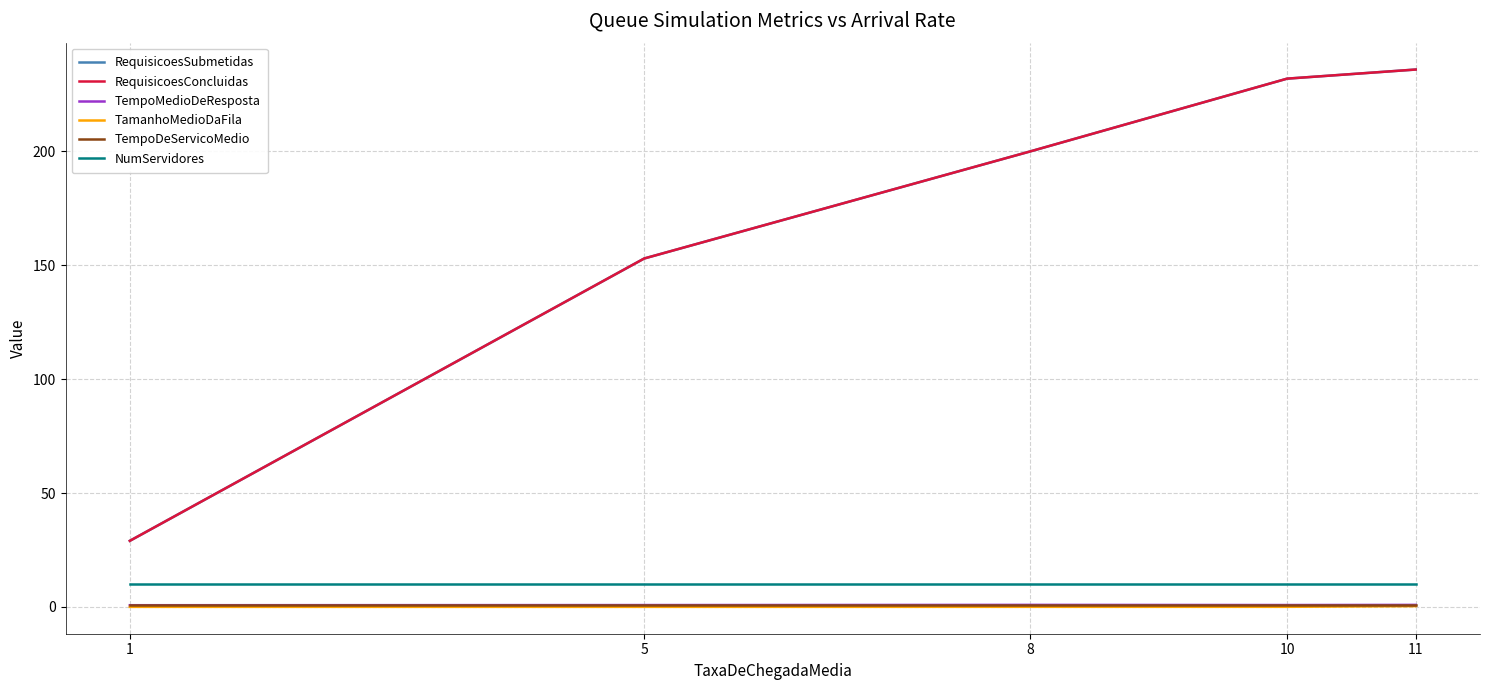

True or false: TempoDeServicoMedio has a value of 0.8 at 11.

True